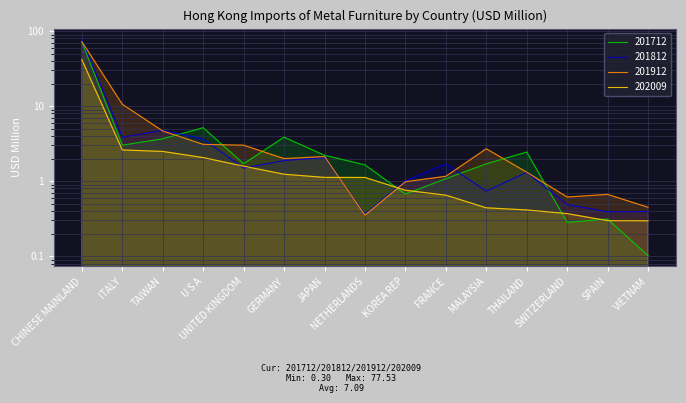

How many data points in 202009 are less than 1?

7